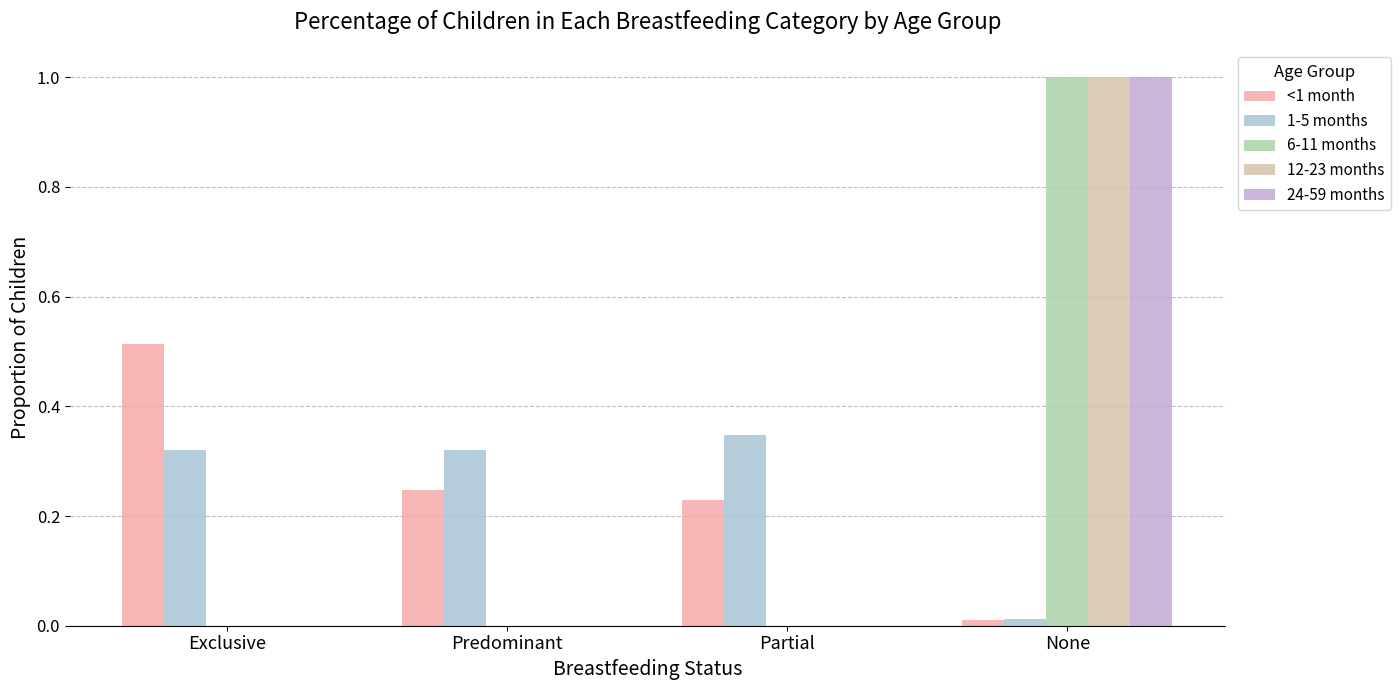

What is the label of the 4th bar from the right?

Exclusive